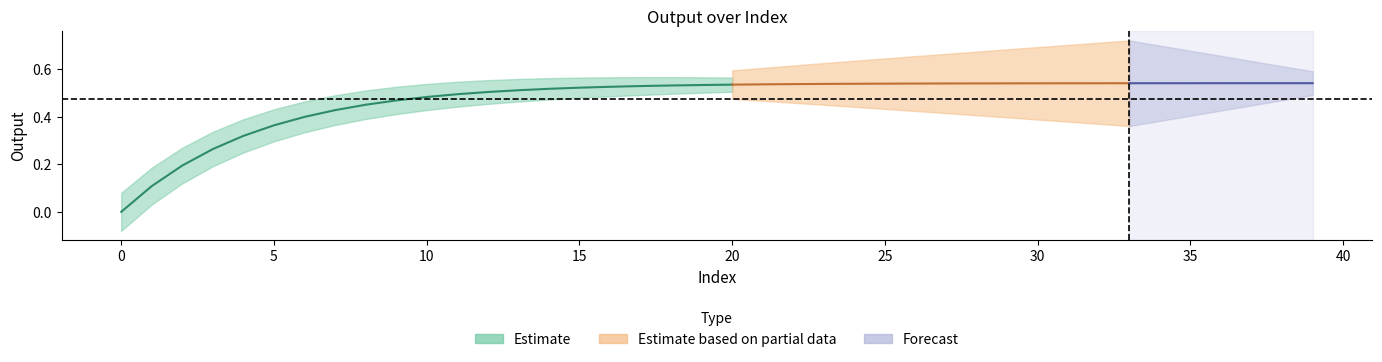

Count the number of categories in the chart.

40